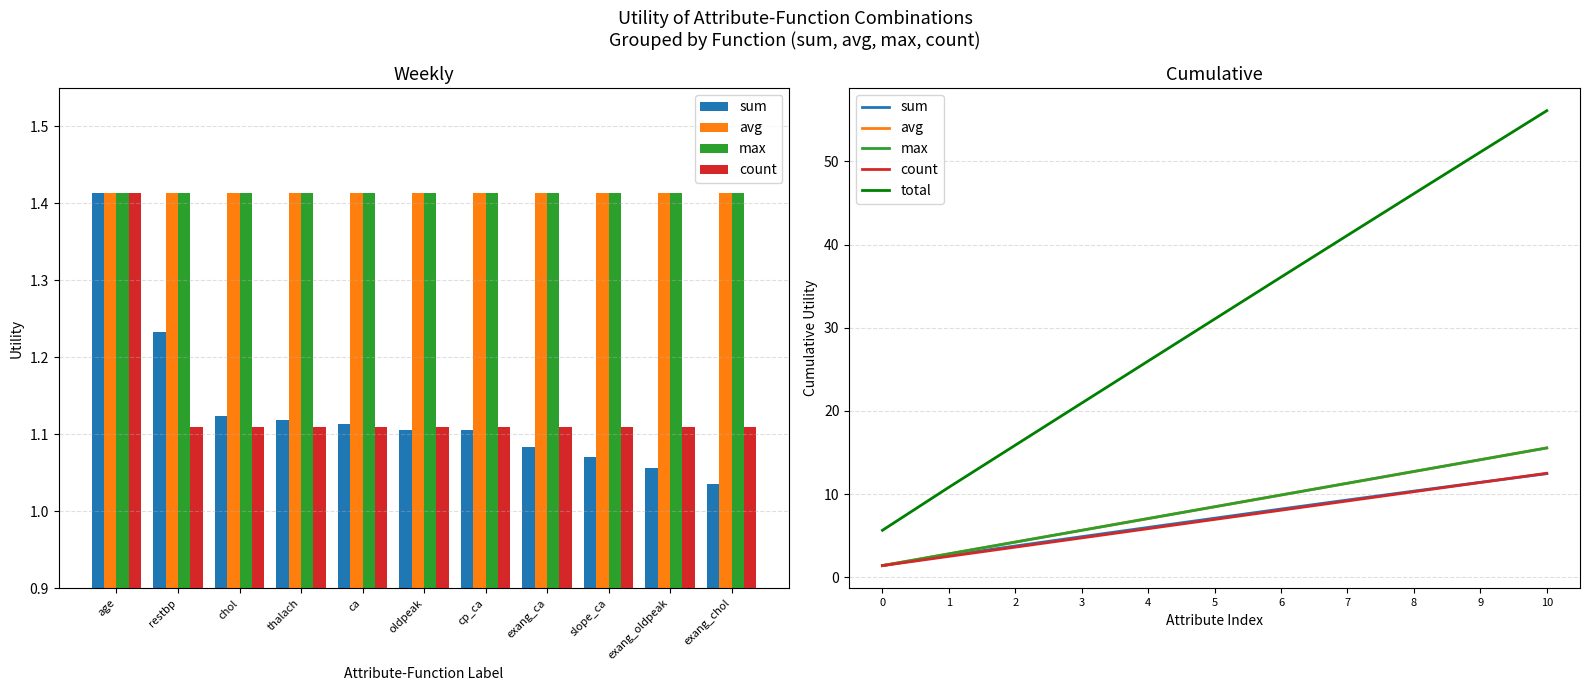

What is the maximum value for count?

12.5